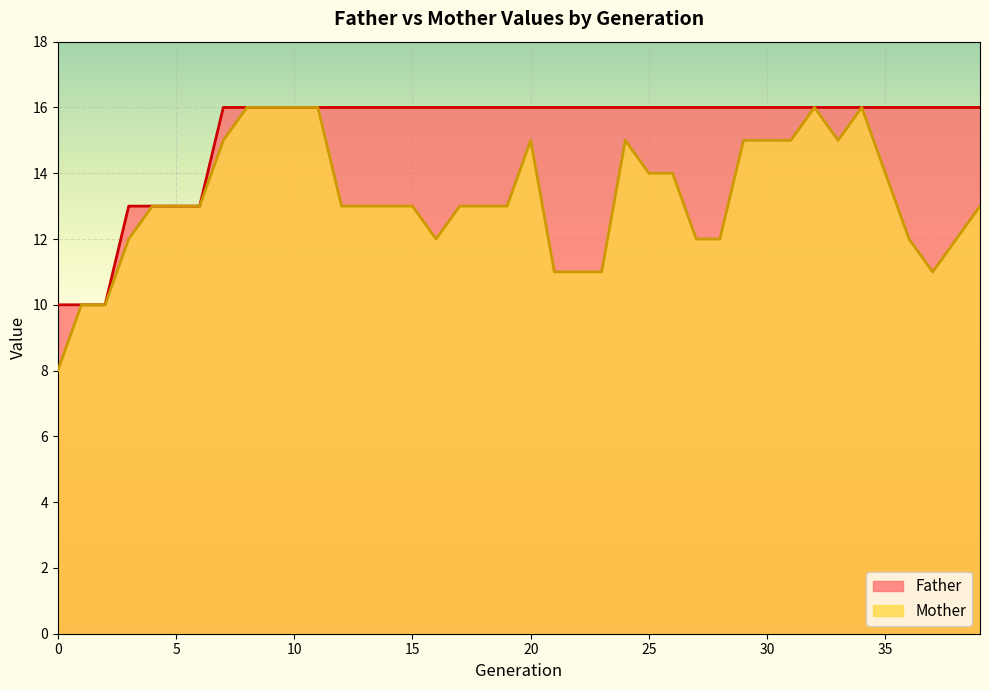

At how many categories does at least one series exceed 11?

37